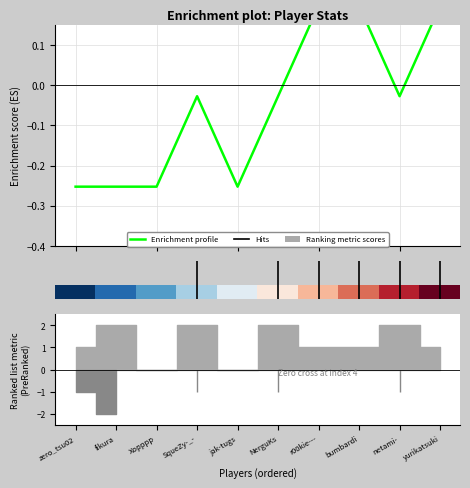

How many lines are shown in the chart?

2